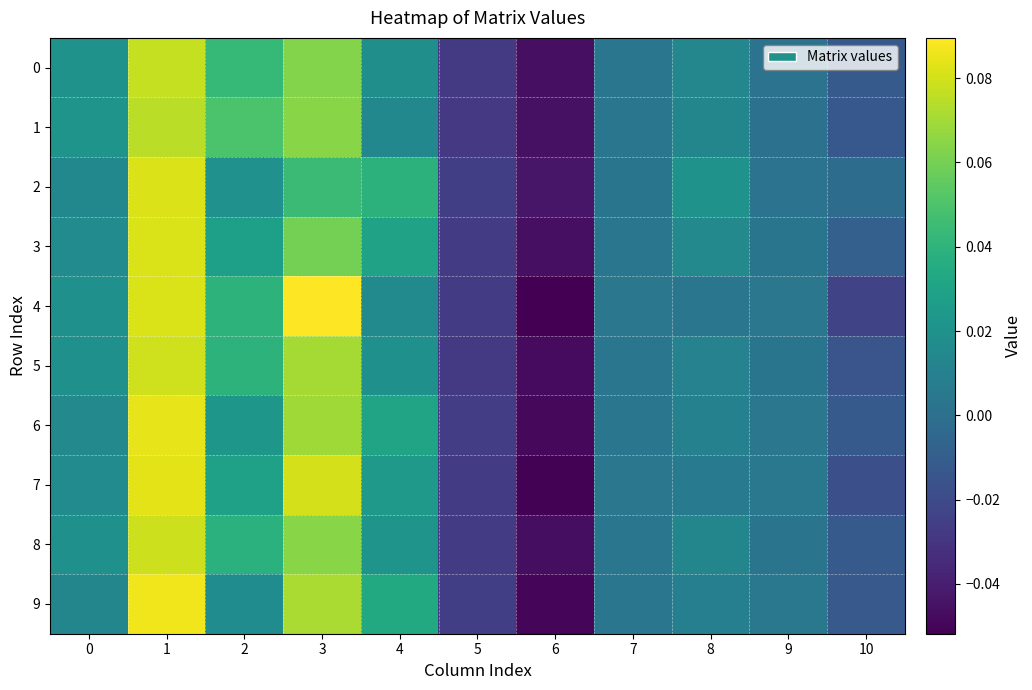

List the series in order of their peak value, lowest first.

1, 0, 8, 5, 3, 2, 7, 6, 9, 4